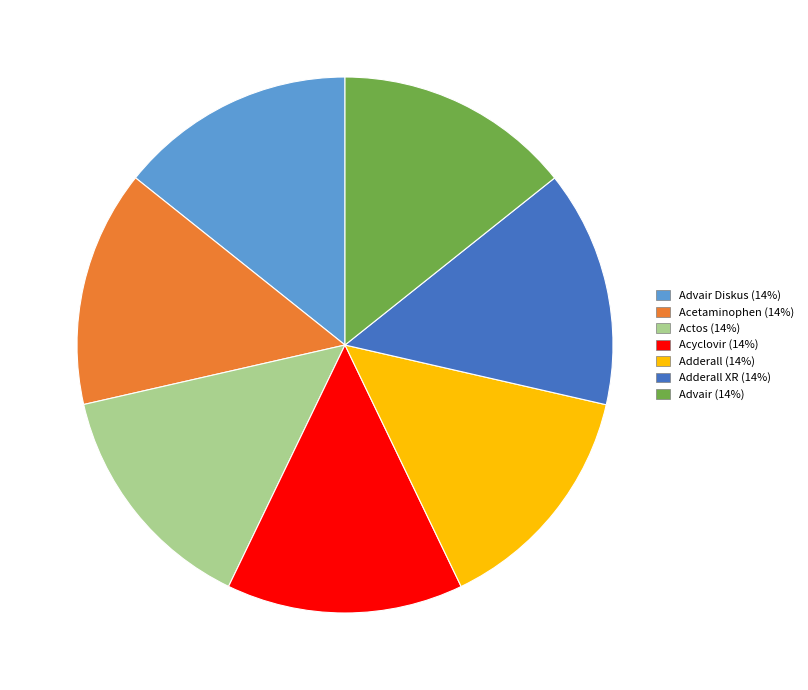

How many slices are in this pie chart?

7